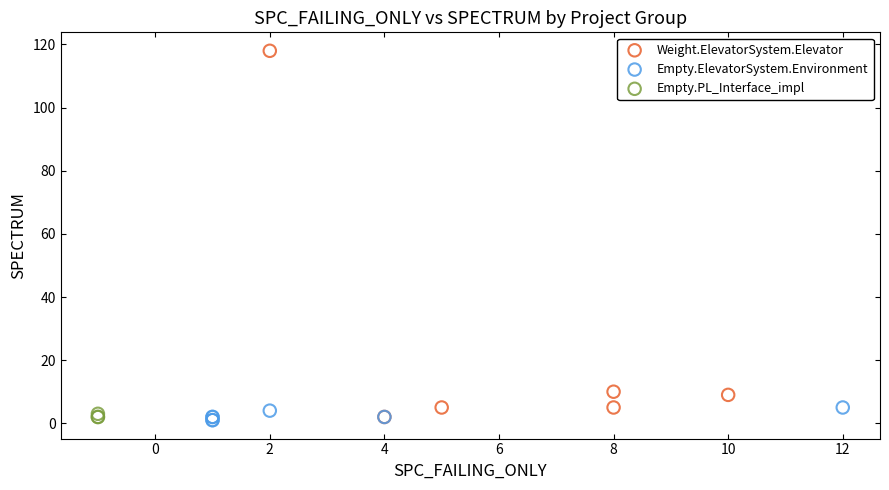

Which series has the largest Y range (max minus min)?

Weight.ElevatorSystem.Elevator